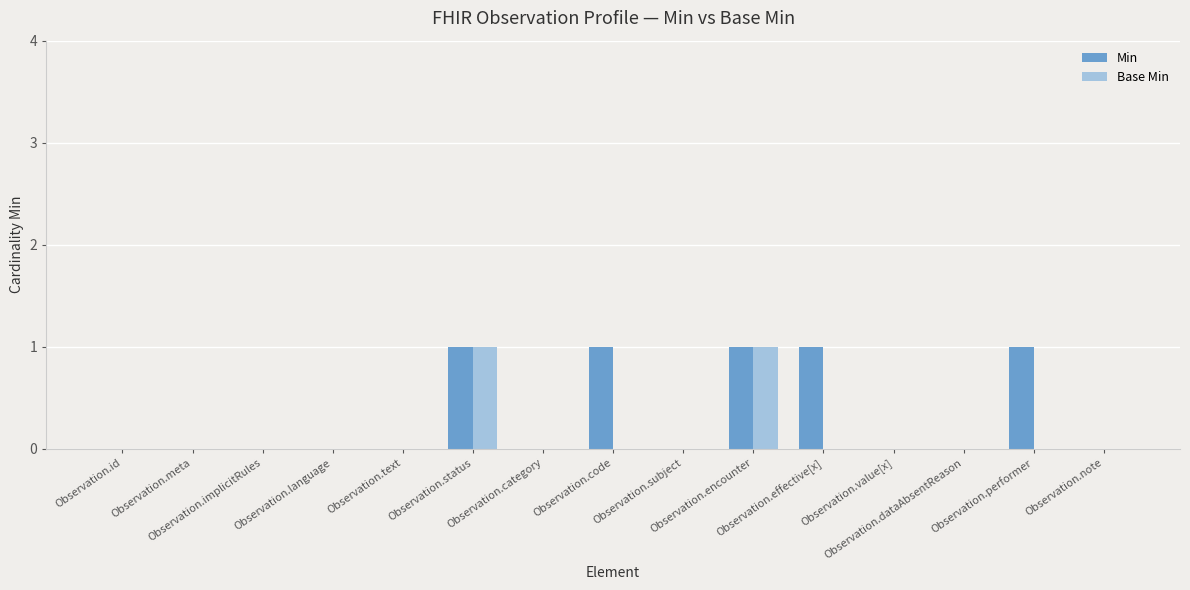

How many categories are shown in the chart?

15